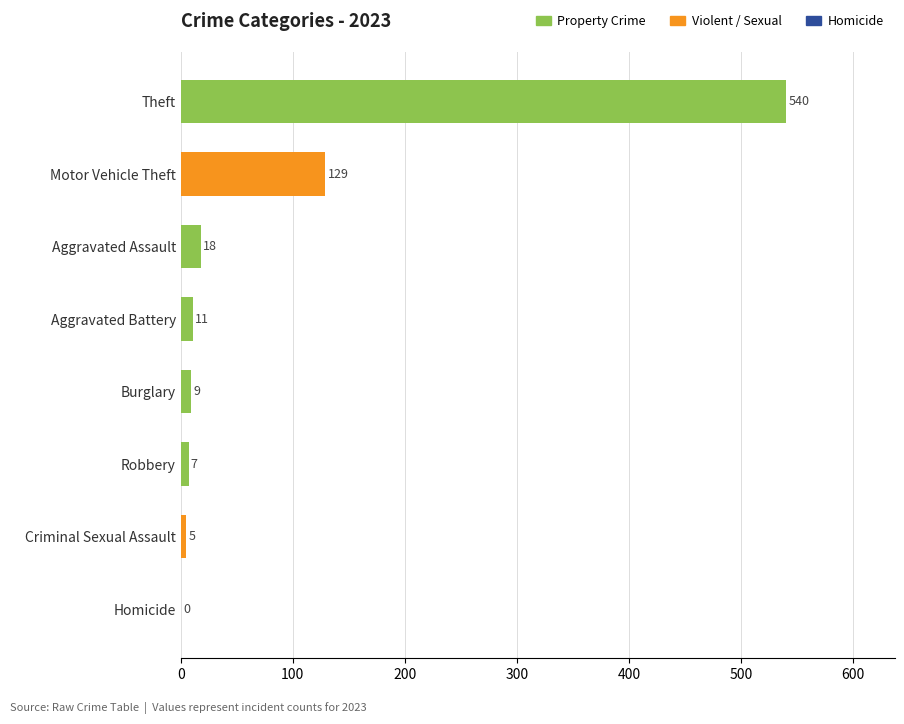

True or false: the data shows 239 at Homicide.

False